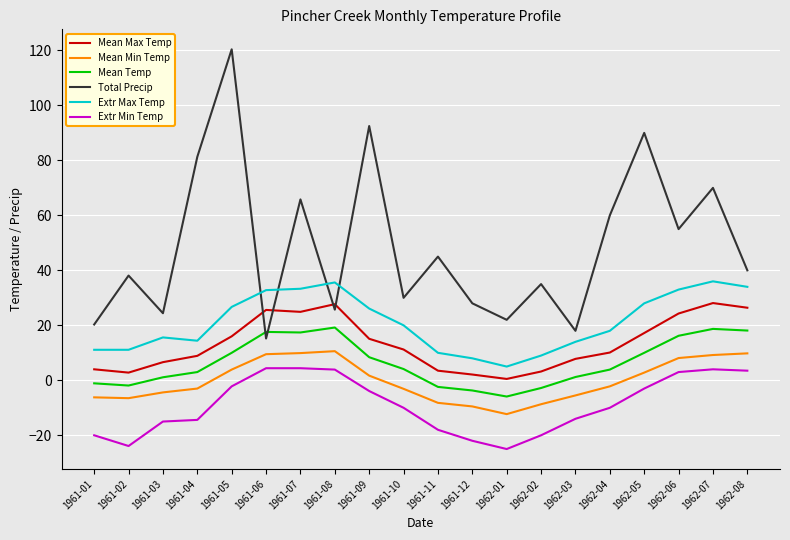

The value of Mean Min Temp at 1962-06 is 8.1. True or false?

True